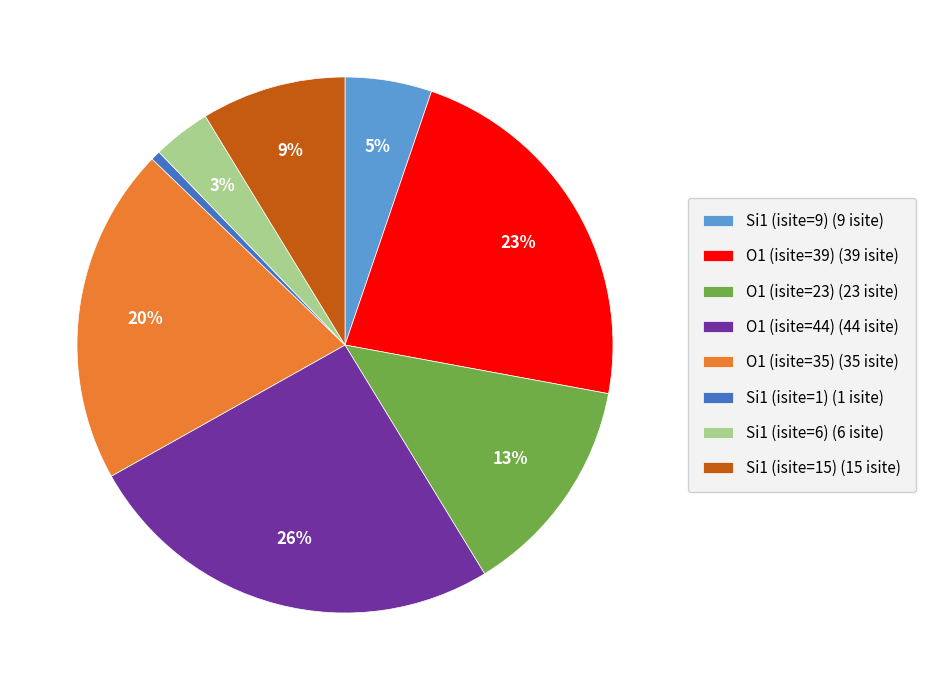

Combined, do O1 (isite=23) (23 isite) and O1 (isite=39) (39 isite) account for over 50%?

No